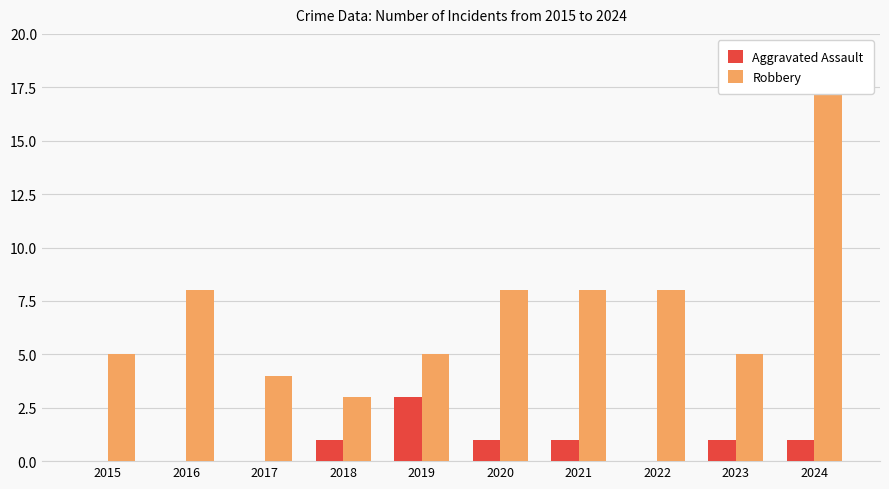

How many distinct data groups are displayed?

2